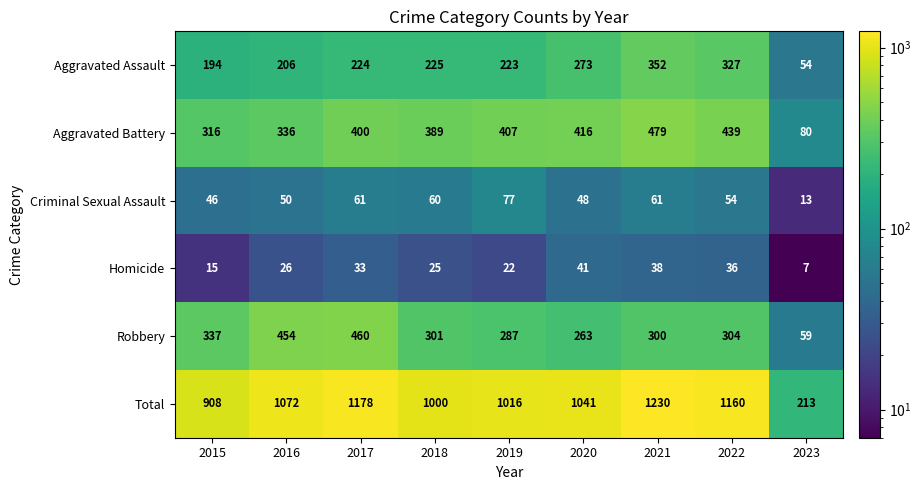

How many data points does each series have?

9